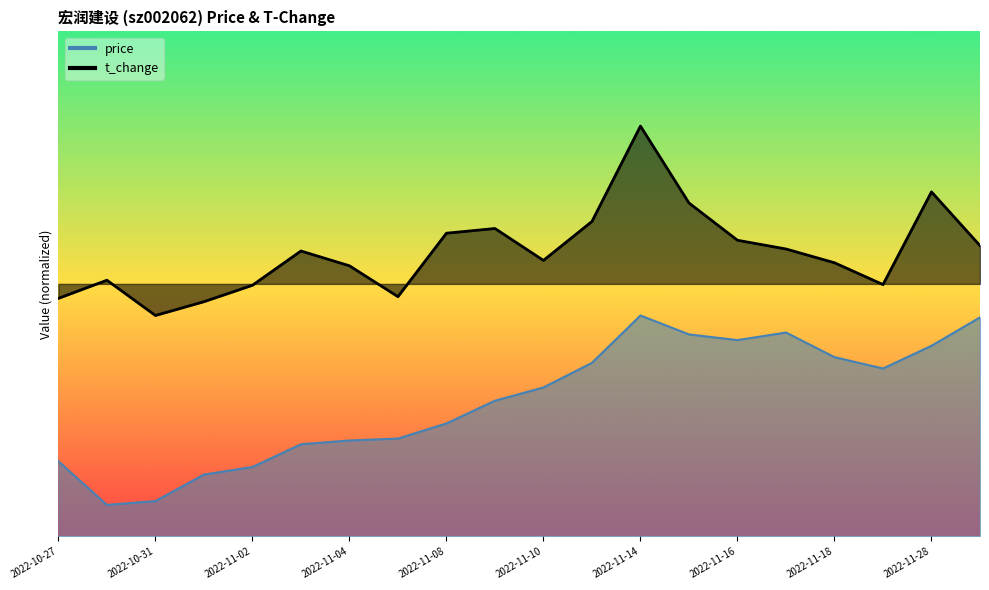

At which category does price reach its first local peak?

2022-11-14